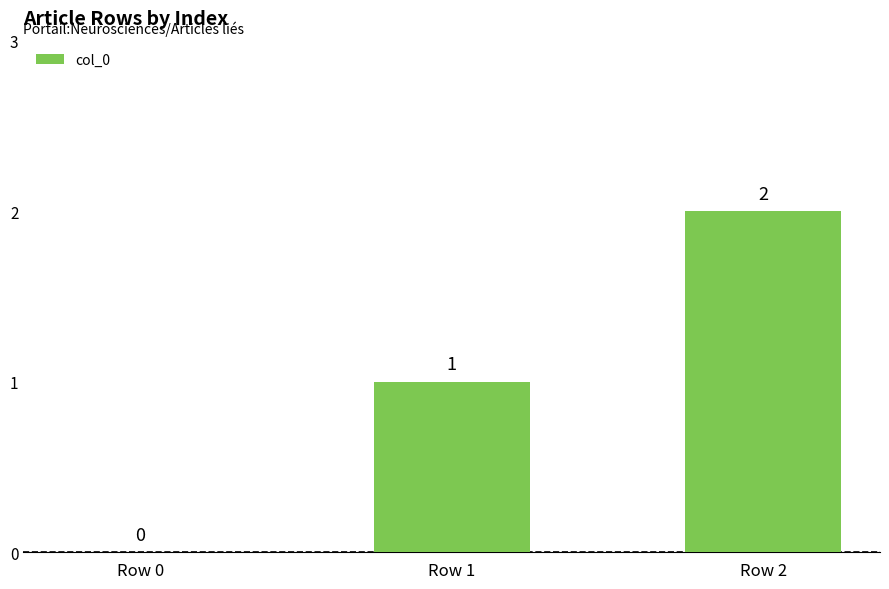

What is the maximum value shown in the chart?

2